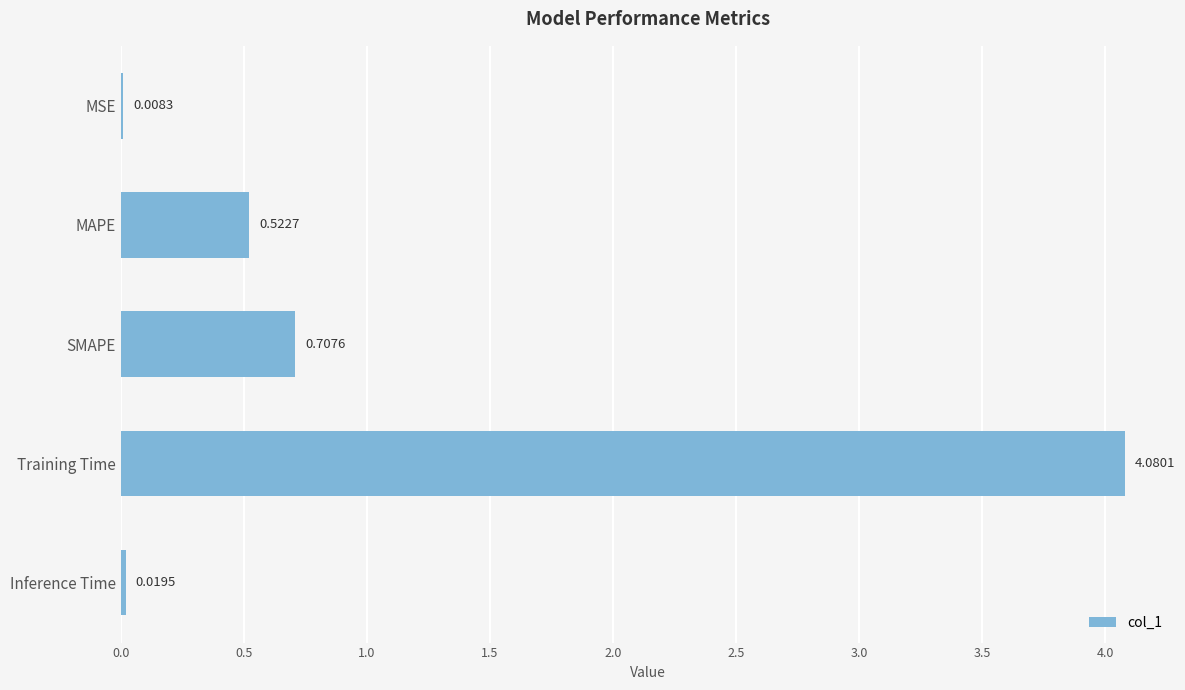

What is the change in value from Training Time to Inference Time?

-4.1